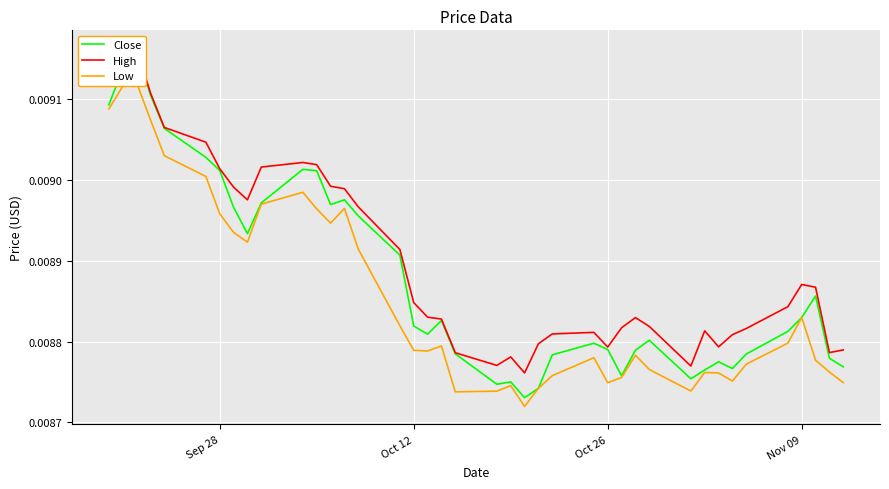

In Low, how many points are lower than both neighbors (excluding endpoints)?

8